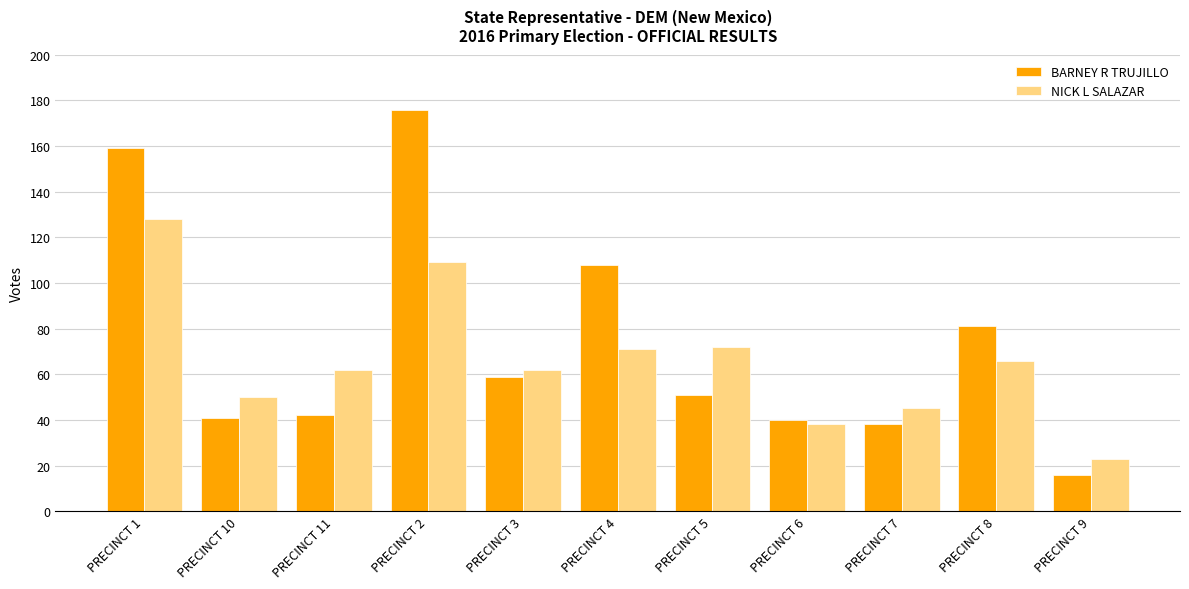

How many series are shown in this chart?

2